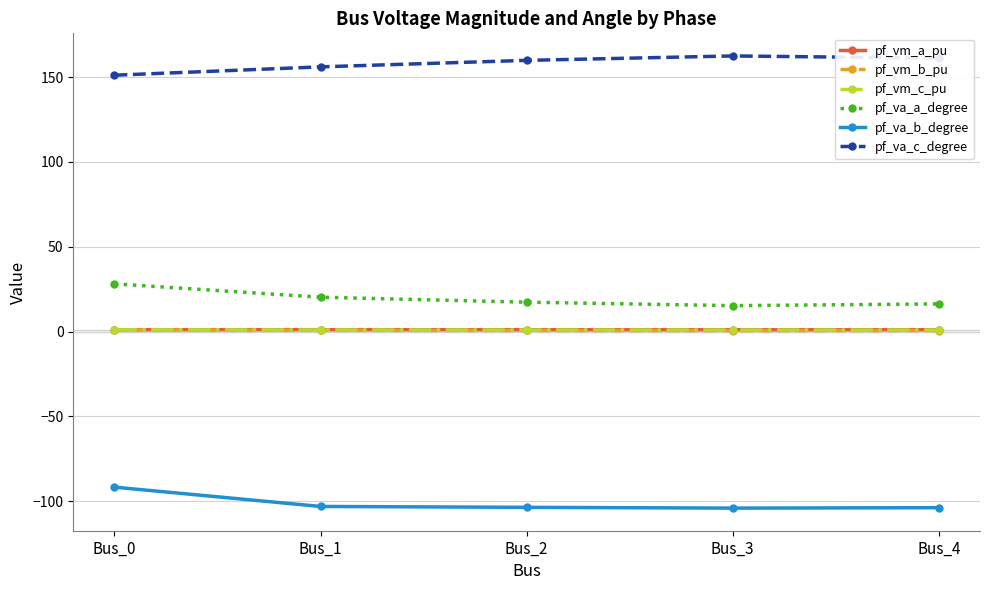

True or false: pf_va_b_degree and pf_vm_c_pu cross at least once.

False